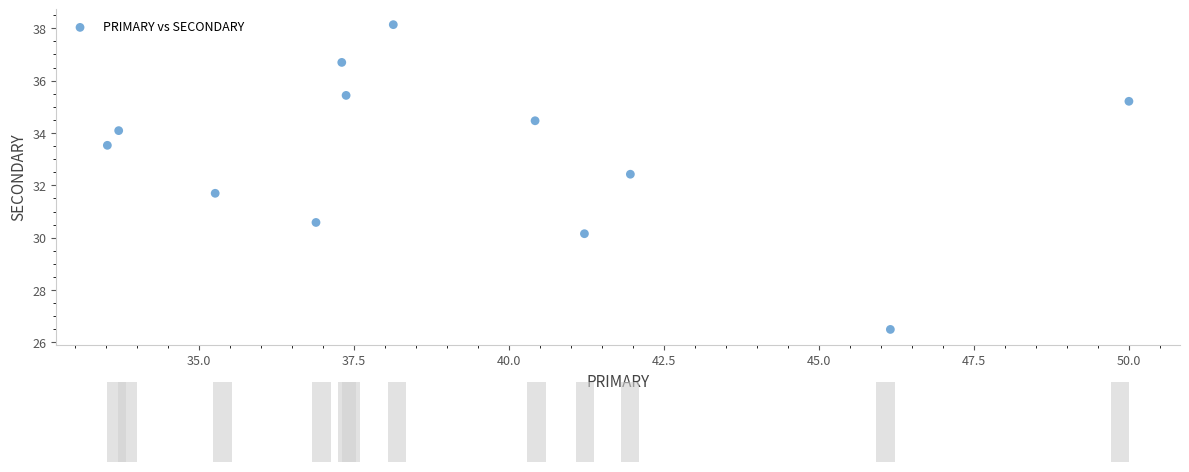

What is the range of Y values (max minus min)?

11.6